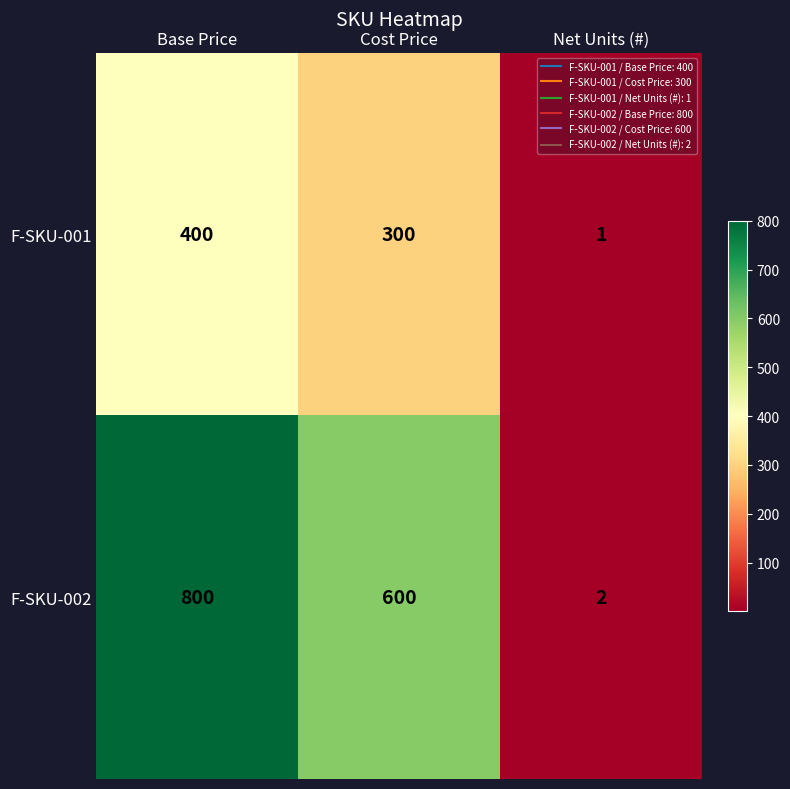

Count the number of data series in this chart.

2